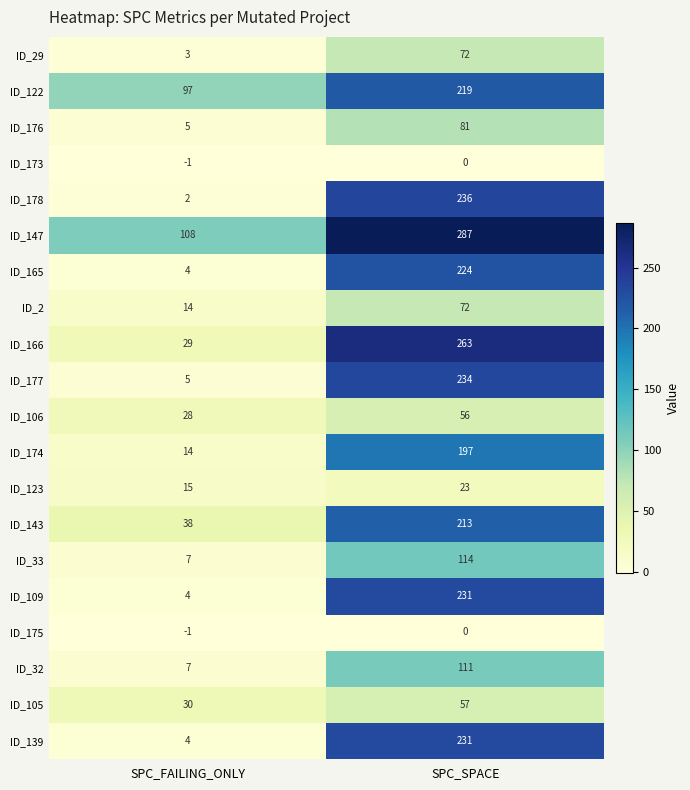

What is the sum of the ID_122 values at SPC_FAILING_ONLY and SPC_SPACE?

316